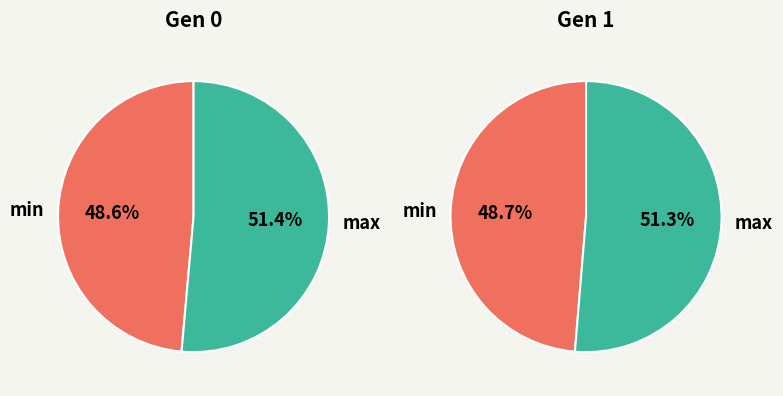

Count the number of slices in the pie.

4